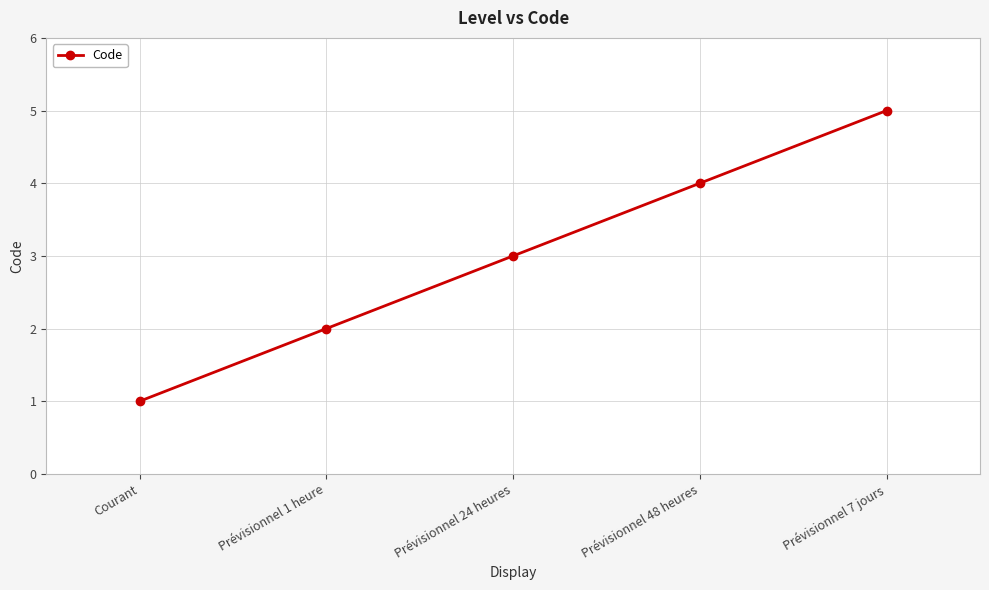

How many categories are shown in the chart?

5